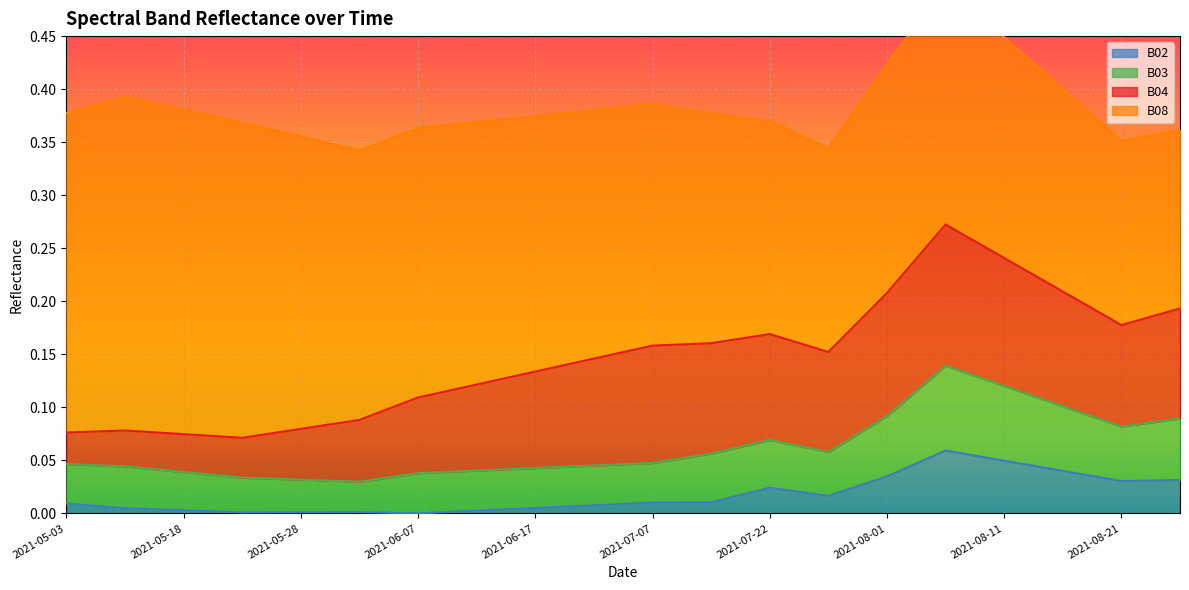

What is the difference between the maximum and minimum values in the B02 series?

0.1